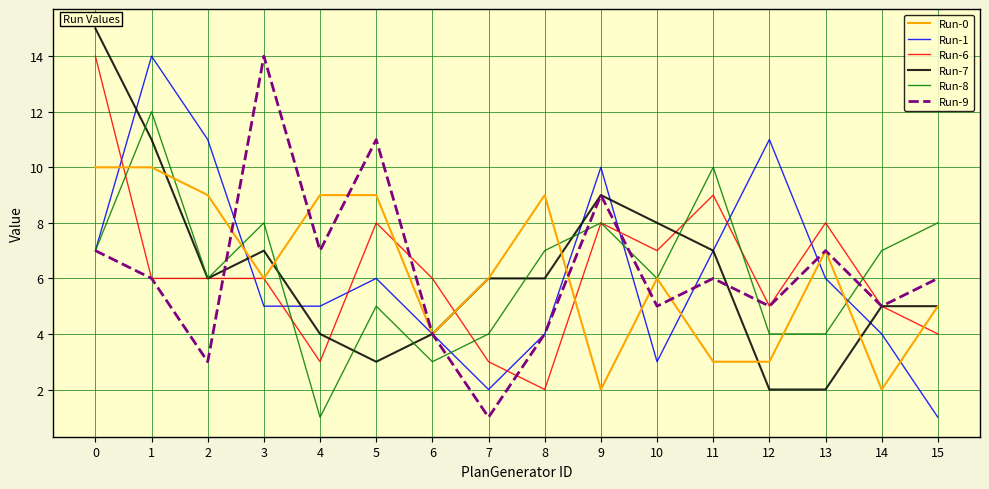

Is it true that Run-0 equals 9 at 2?

True